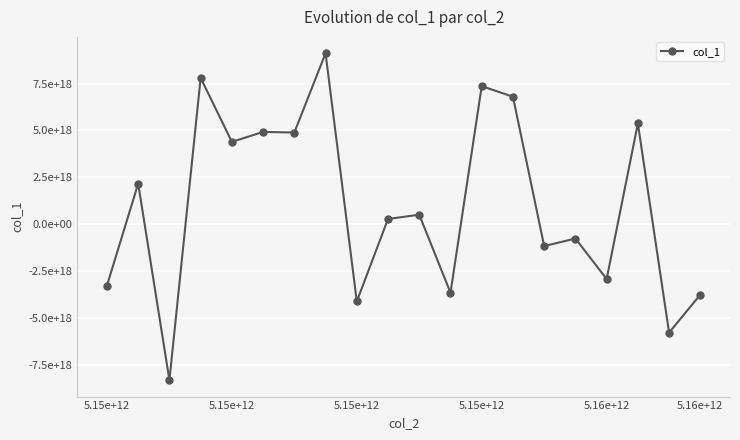

Is this an area chart (filled region under the line)?

No